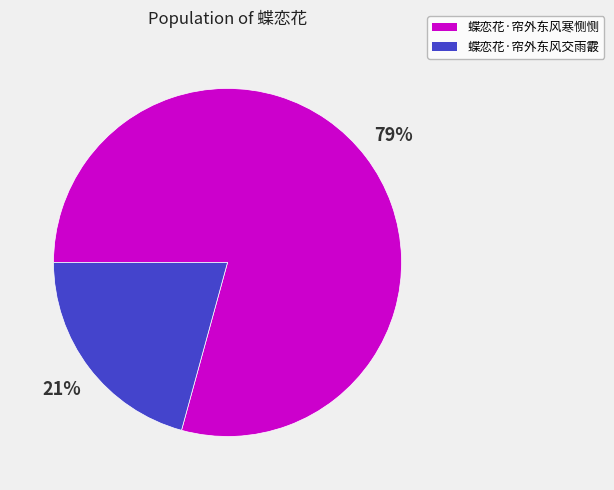

How many segments does this pie chart have?

2